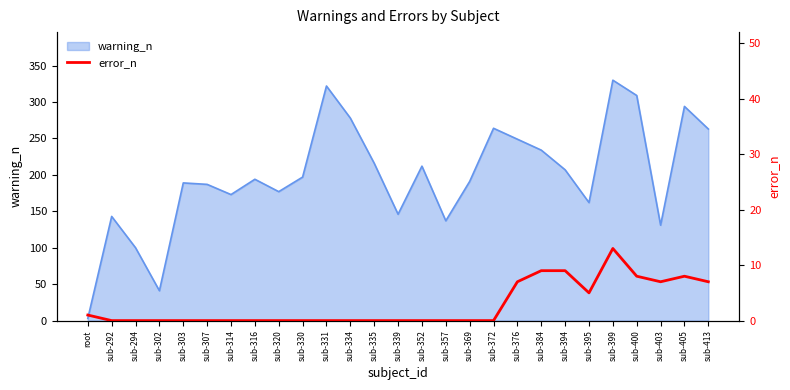

List the labels in order of value, smallest first.

sub-292, sub-294, sub-302, sub-303, sub-307, sub-314, sub-316, sub-320, sub-330, sub-331, sub-334, sub-335, sub-339, sub-352, sub-357, sub-369, sub-372, root, sub-395, sub-376, sub-403, sub-413, sub-400, sub-405, sub-384, sub-394, sub-399